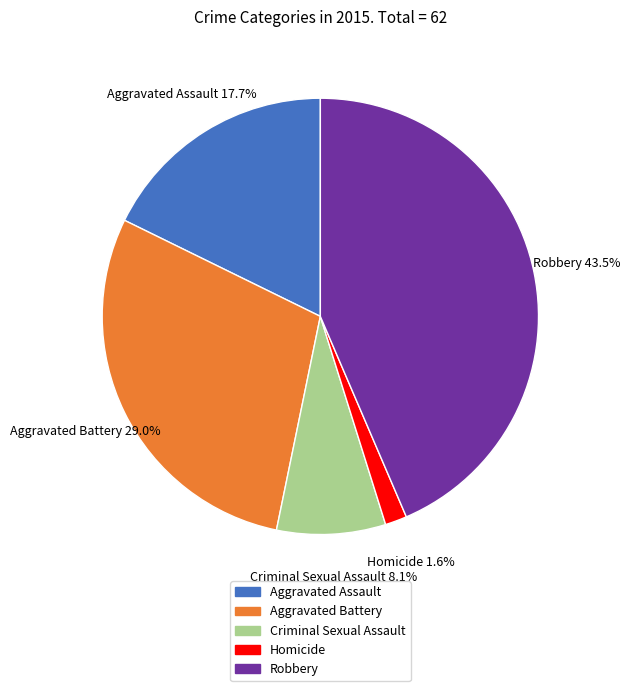

Is there any slice that represents more than half of the pie?

No